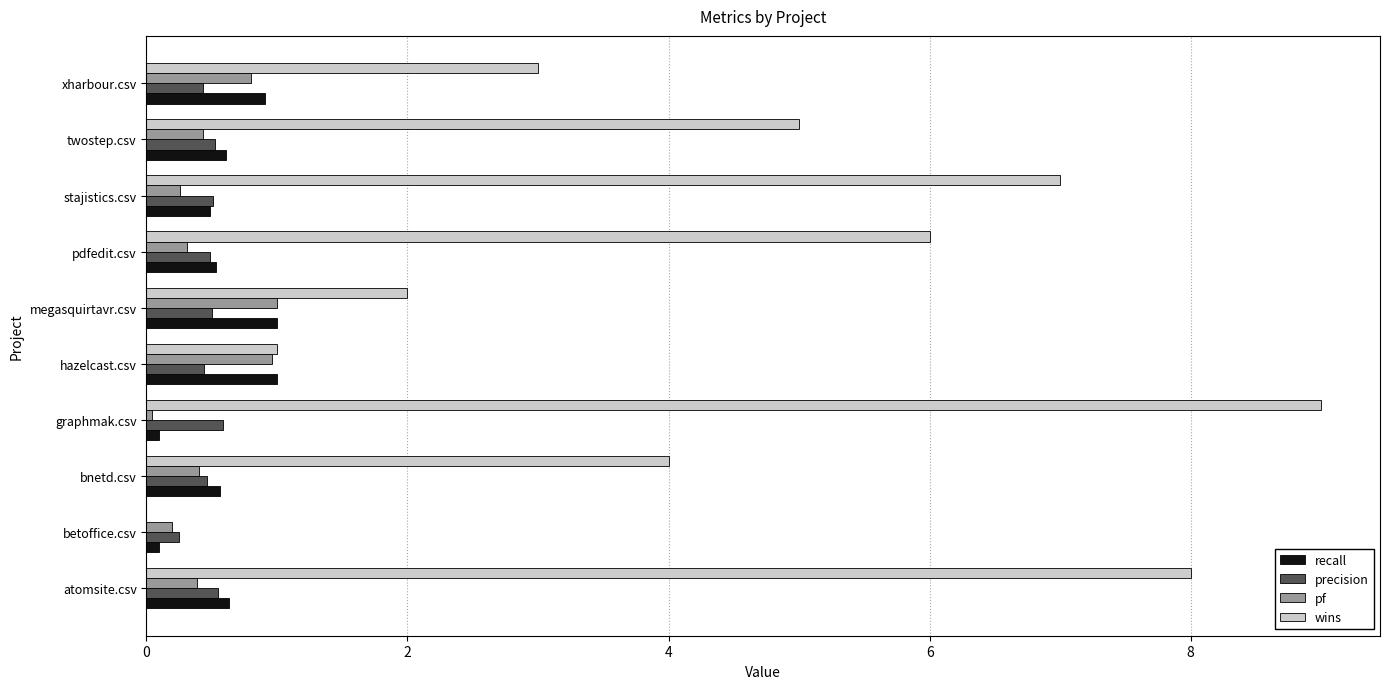

Which category has the highest value in the wins series?

graphmak.csv